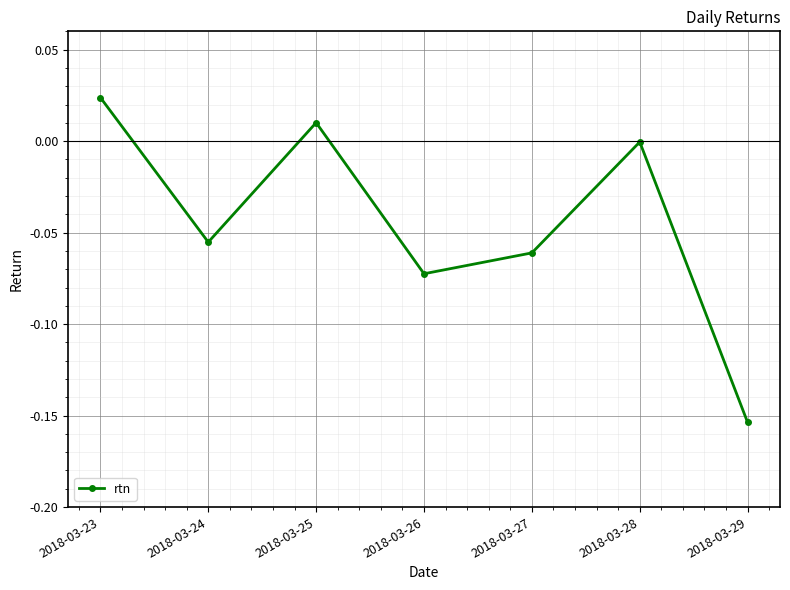

Where is the first local maximum?

2018-03-25